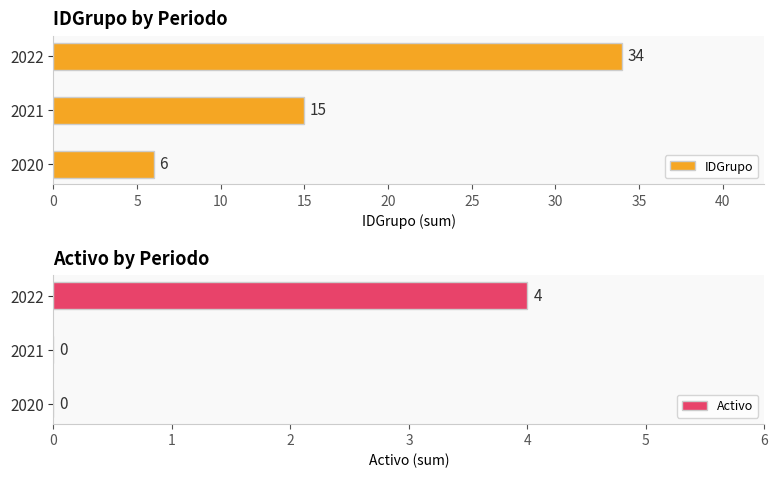

The value of Activo at 2020 is 0. True or false?

True